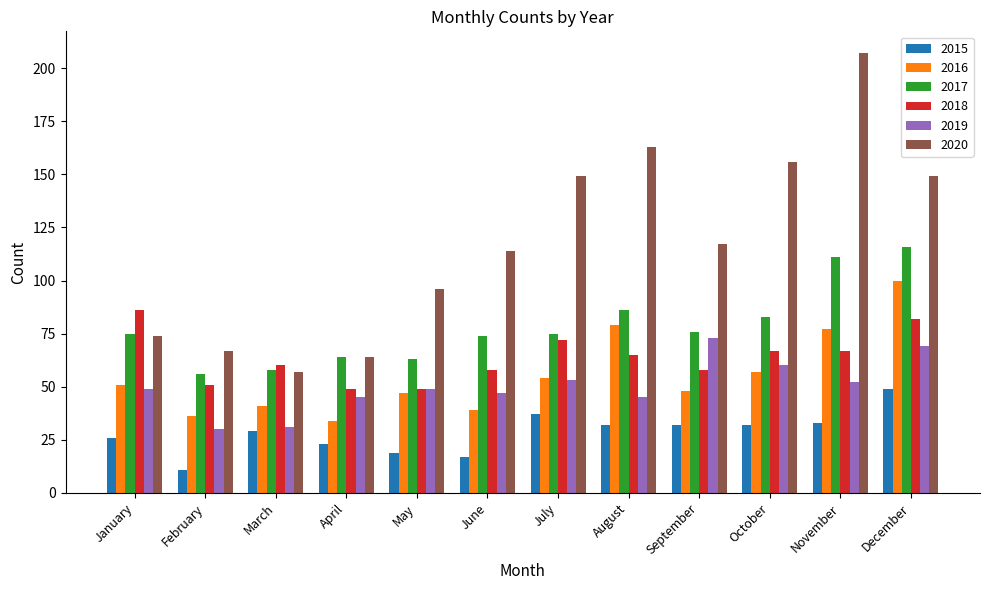

What is the sum of all 2018 values?

764